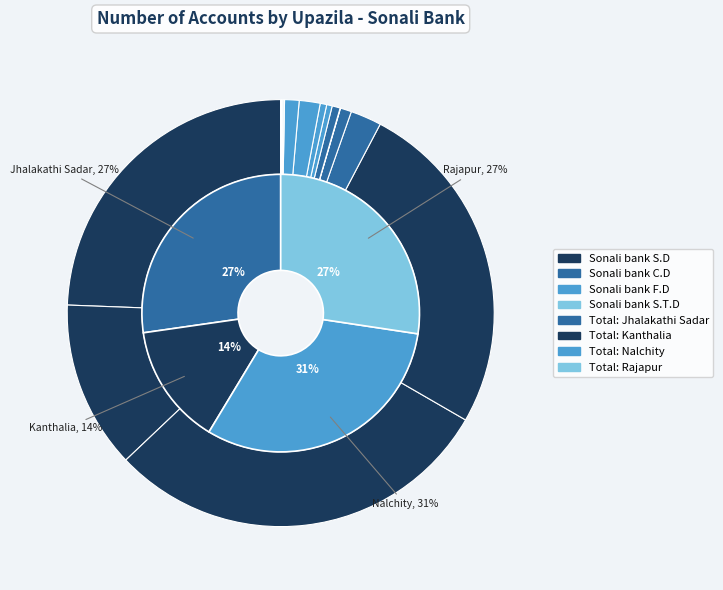

True or false: Kanthalia accounts for 29% of the total.

False